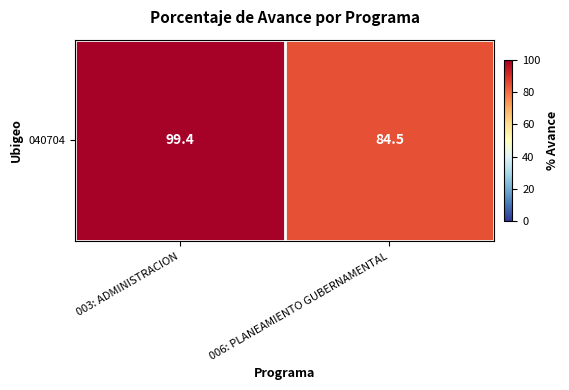

What is the change in value from 003: ADMINISTRACION to 006: PLANEAMIENTO GUBERNAMENTAL?

-14.9